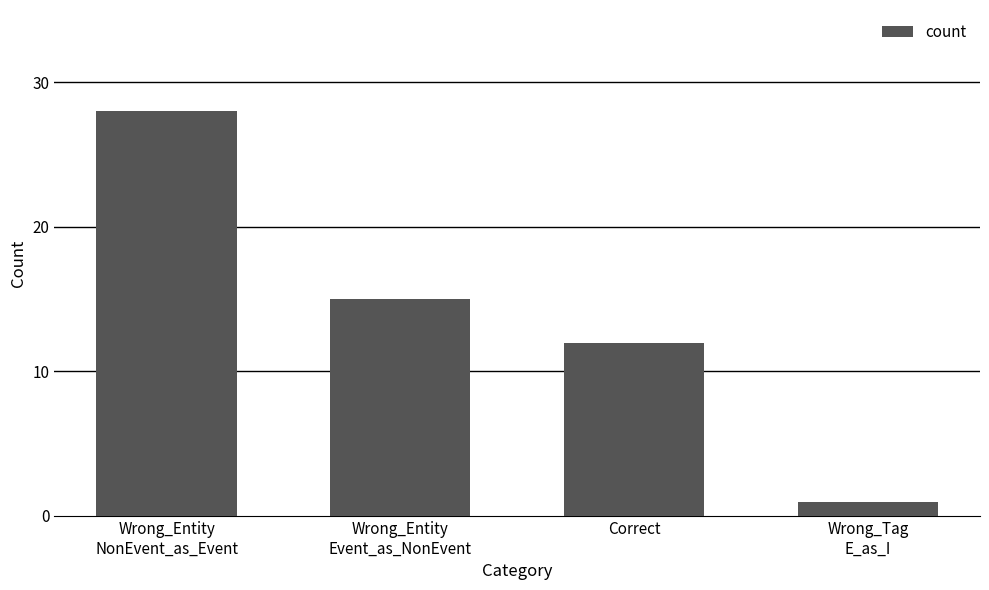

Reading left to right, extract all data points from this chart.

28	15	12	1